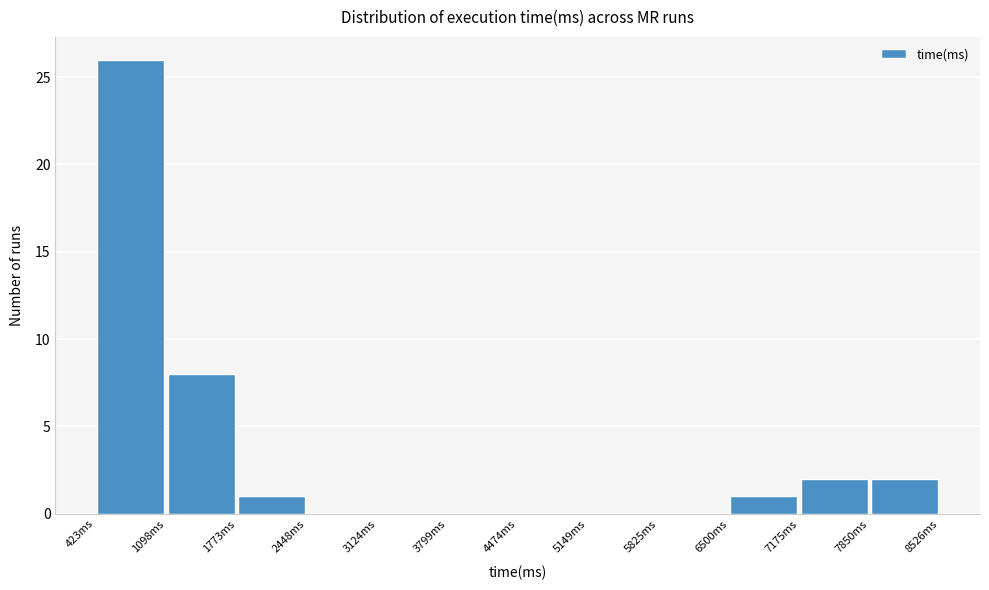

Reading left to right, transcribe this chart: for each bar, give the range it covers on the x-axis and its height. Neither the bar edges nor the heights are printed on the chart, so give them approximately, as read against the axes.

400 to 1100: 26
1100 to 1800: 8
1800 to 2400: 1
2400 to 3100: 0
3100 to 3800: 0
3800 to 4500: 0
4500 to 5100: 0
5100 to 5800: 0
5800 to 6500: 0
6500 to 7200: 1
7200 to 7900: 2
7900 to 8500: 2